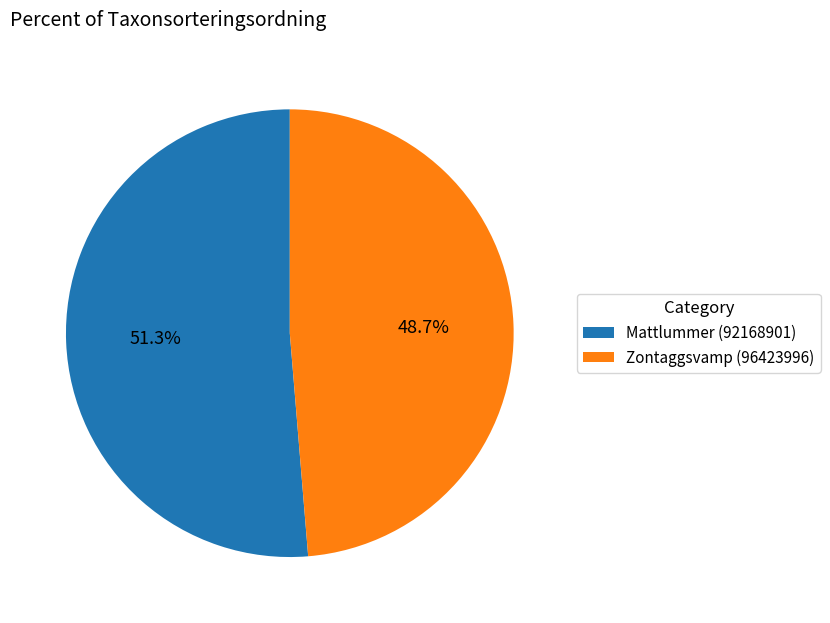

Is Zontaggsvamp (96423996) the majority of the pie?

No